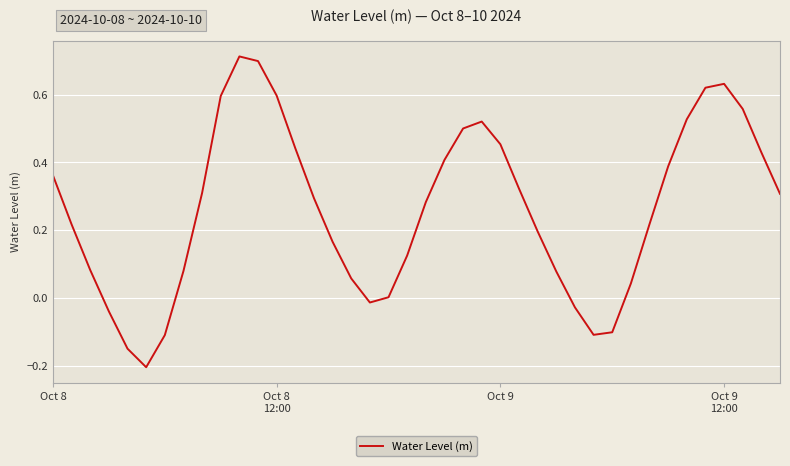

Count the number of data series in this chart.

1